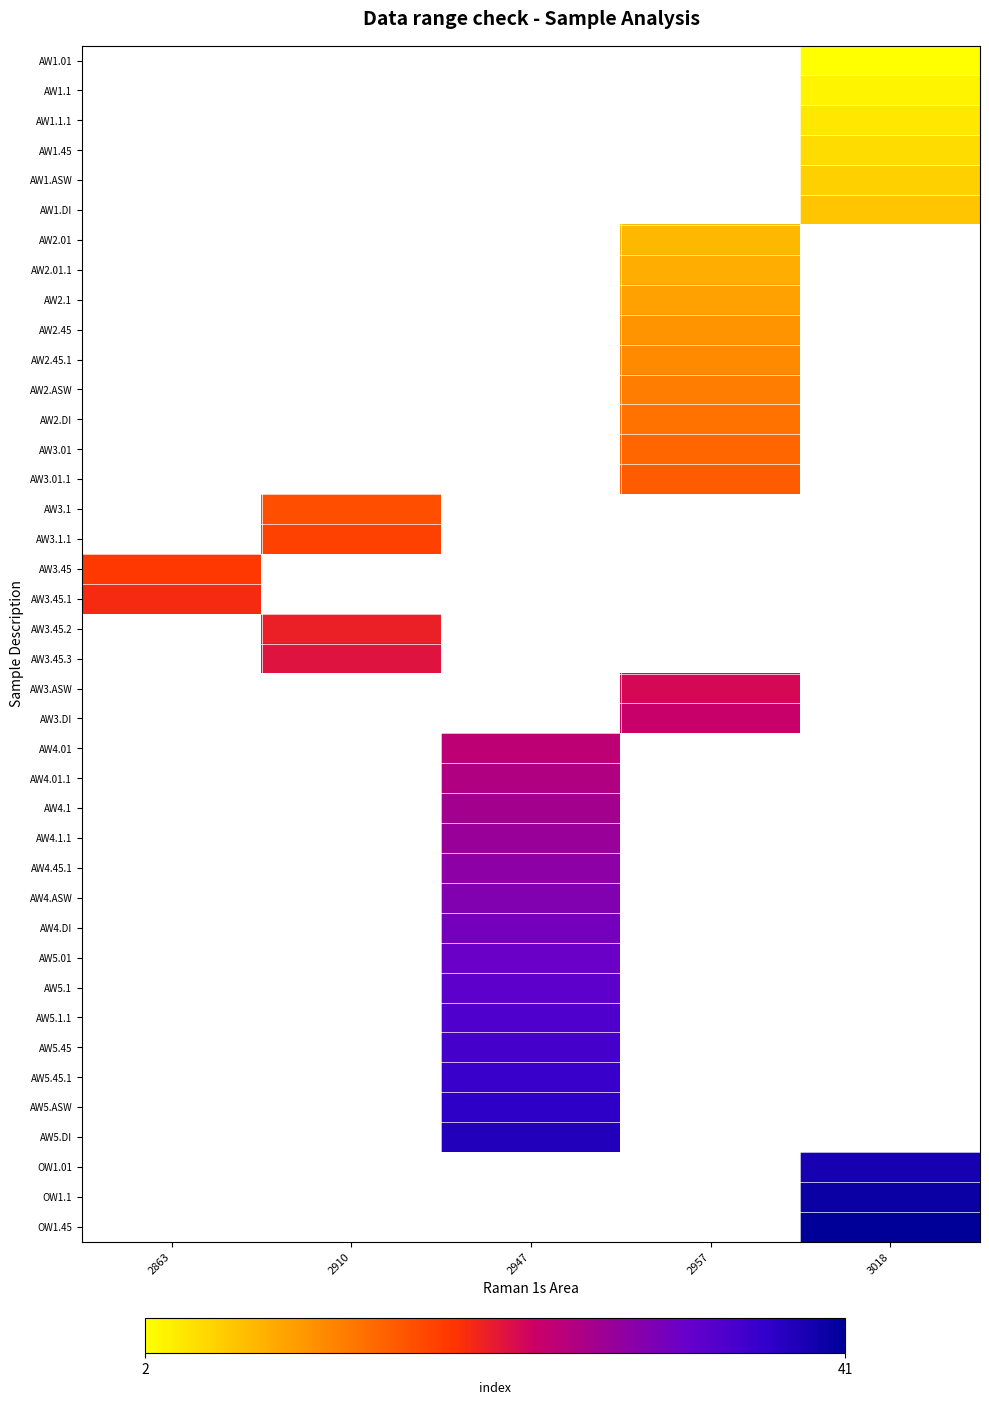

List the series in order of their overall mean, lowest first.

AW1.01, AW1.1, AW1.1.1, AW1.45, AW1.ASW, AW1.DI, AW2.01, AW2.01.1, AW2.1, AW2.45, AW2.45.1, AW2.ASW, AW2.DI, AW3.01, AW3.01.1, AW3.1, AW3.1.1, AW3.45, AW3.45.1, AW3.45.2, AW3.45.3, AW3.ASW, AW3.DI, AW4.01, AW4.01.1, AW4.1, AW4.1.1, AW4.45.1, AW4.ASW, AW4.DI, AW5.01, AW5.1, AW5.1.1, AW5.45, AW5.45.1, AW5.ASW, AW5.DI, OW1.01, OW1.1, OW1.45